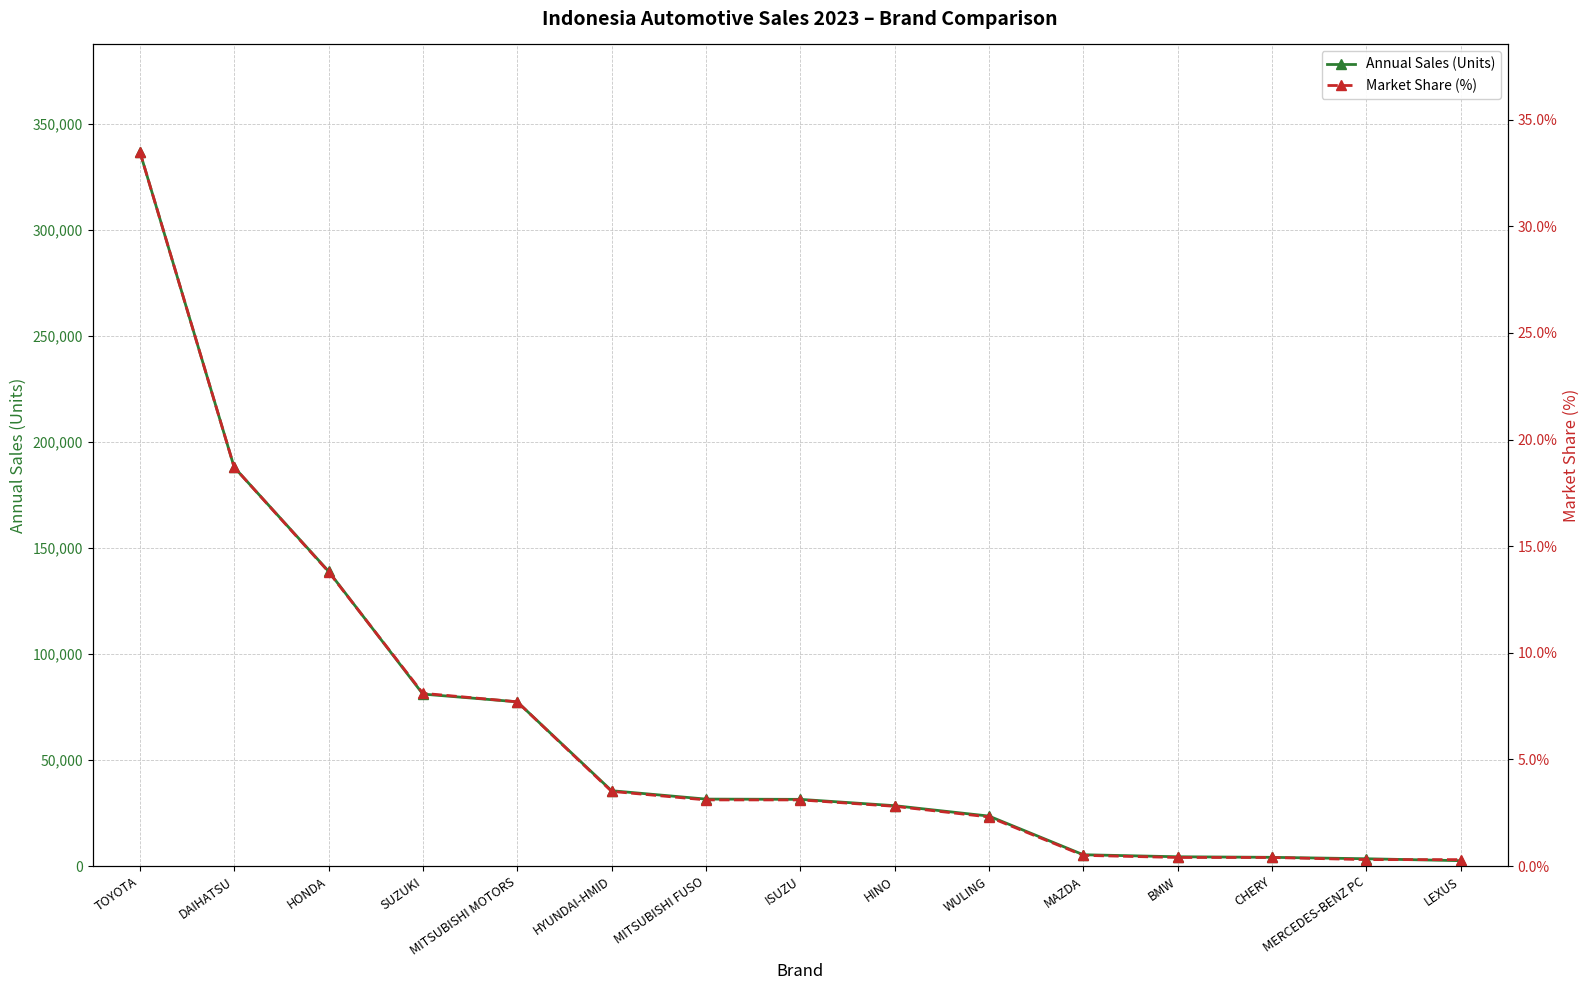

True or false: Annual Sales (Units) and Market Share (%) cross at least once.

False